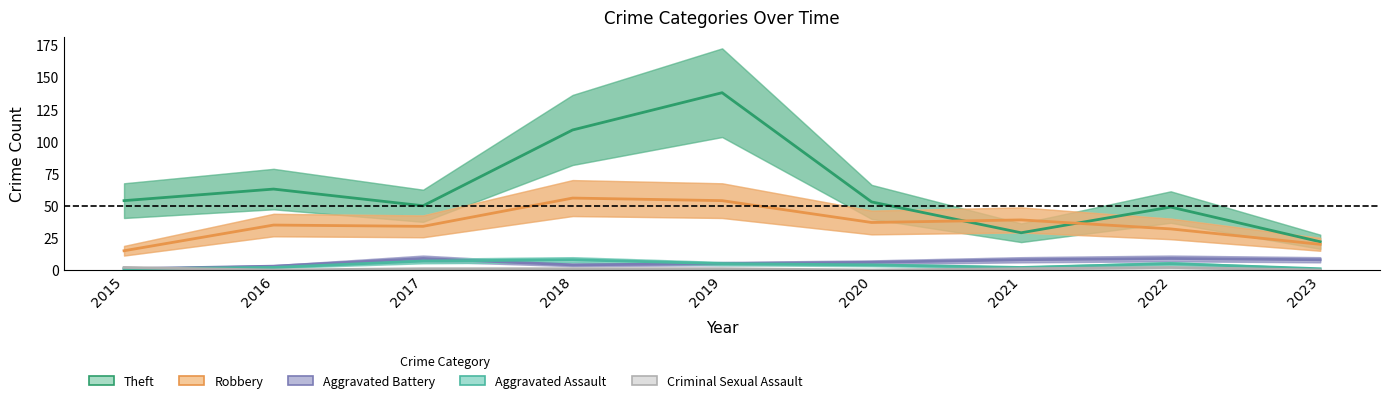

After their last crossing, which series has the higher values: Criminal Sexual Assault or Aggravated Battery?

Aggravated Battery